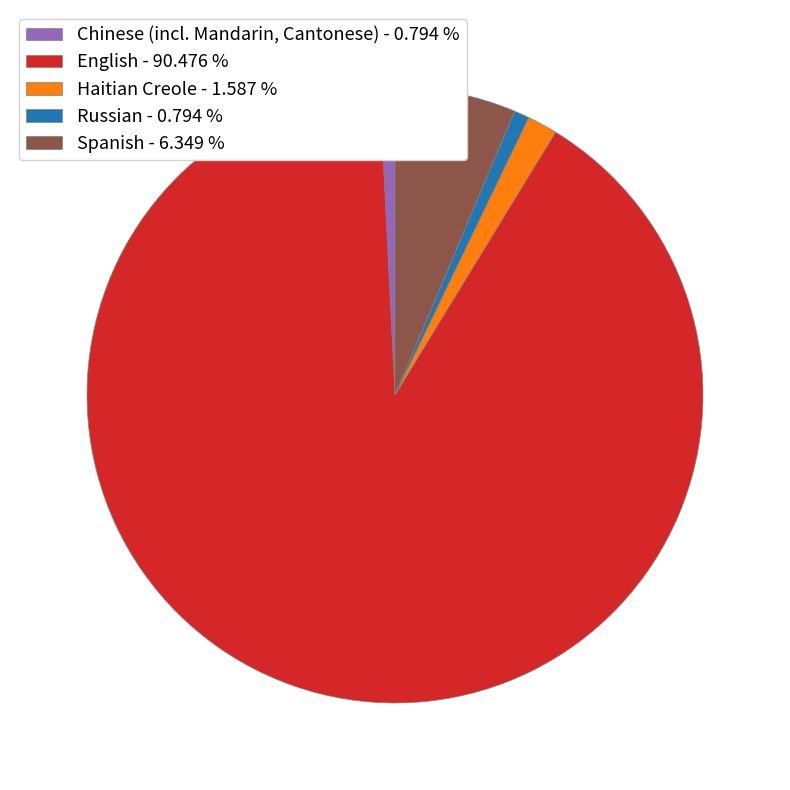

True or false: Haitian Creole accounts for 13% of the total.

False